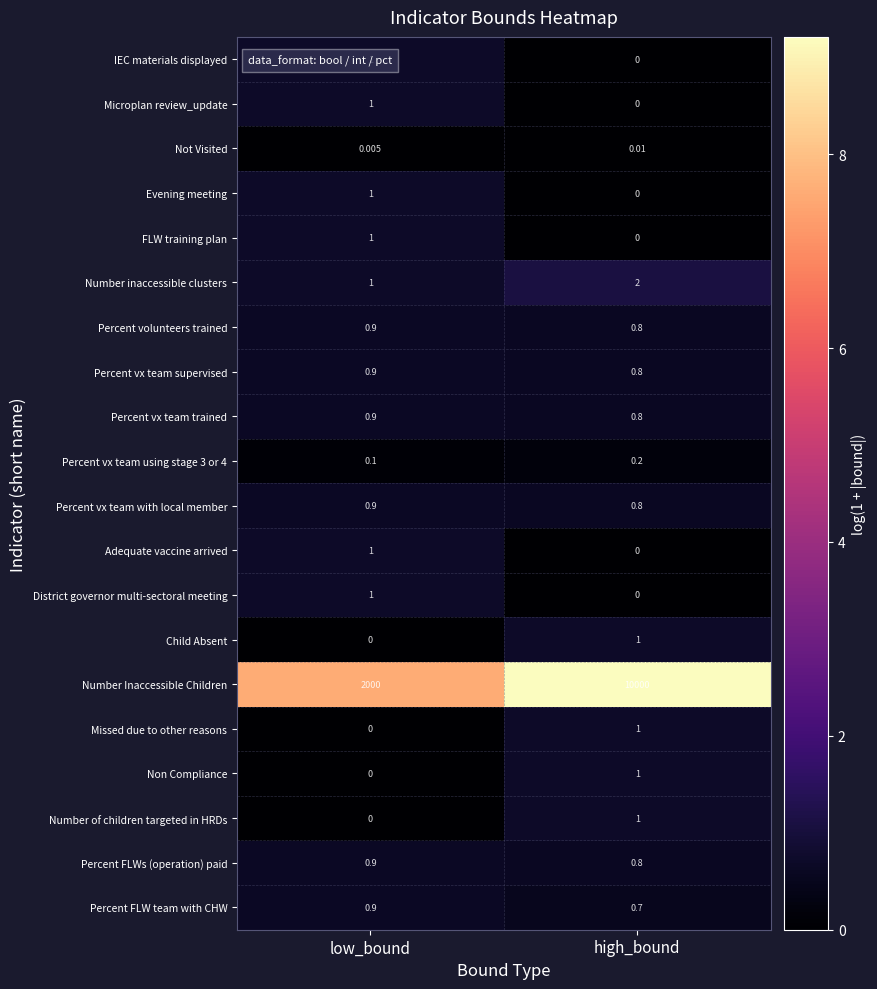

Which category has the lowest value in the Child Absent series?

low_bound